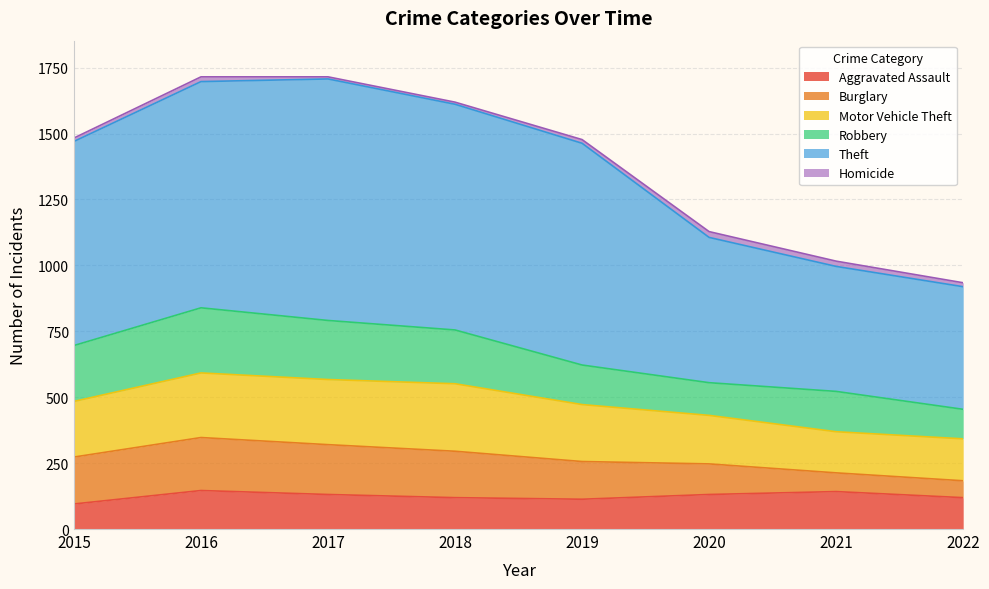

Between 2016 and 2018, which series saw the biggest shift?

Robbery